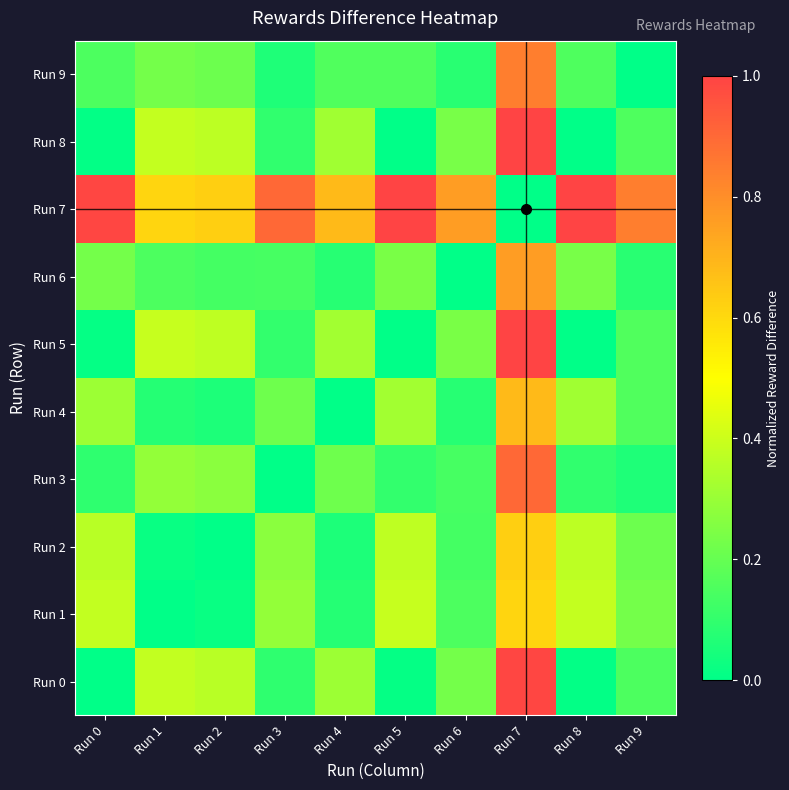

At how many categories does at least one series exceed 0?

10